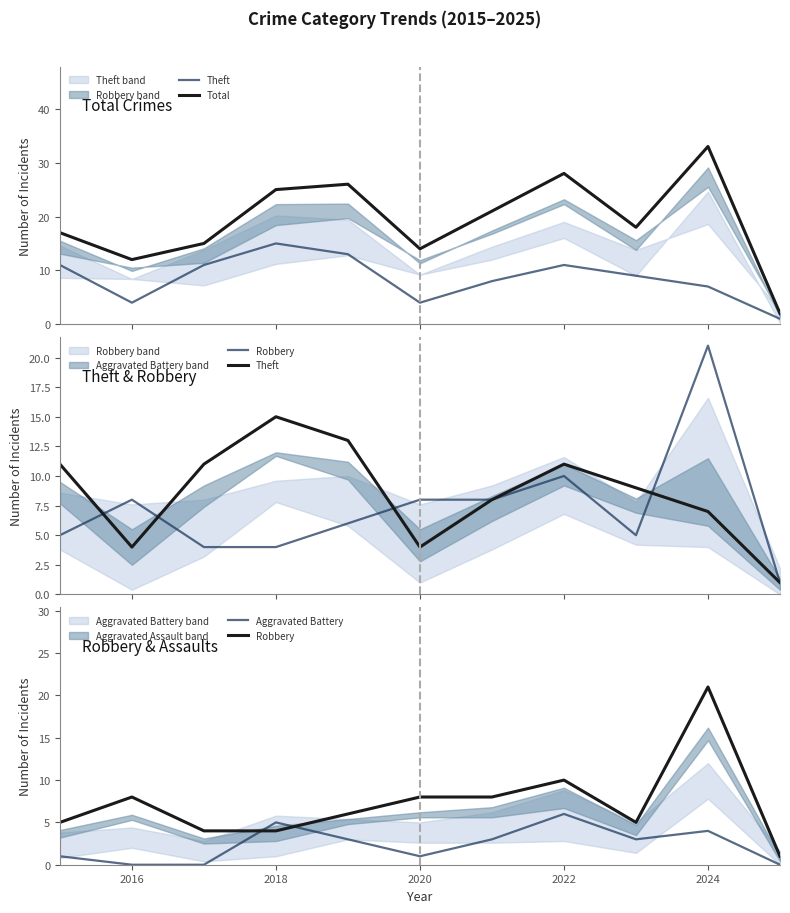

Which series has the largest range (max minus min)?

Total